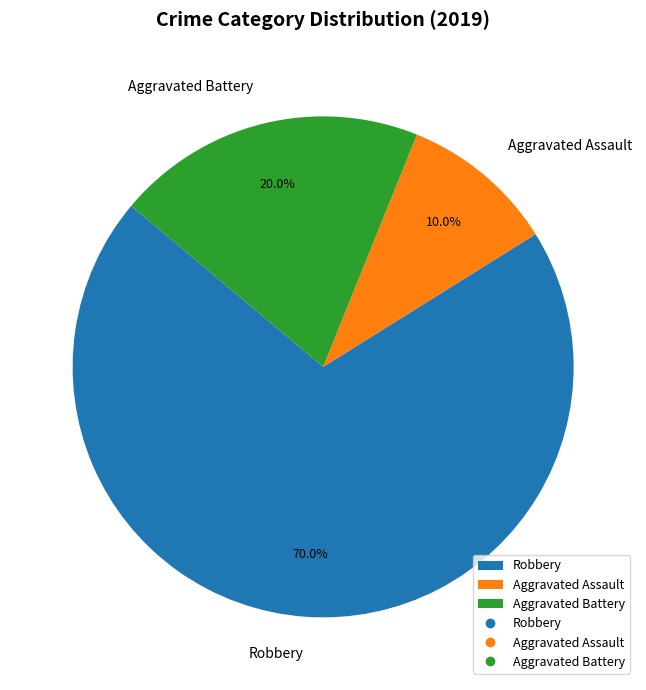

The Robbery slice represents 79% of the pie. True or false?

False